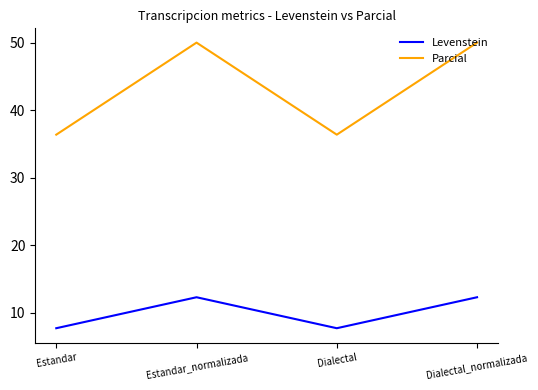

Reading left to right, what are all the values shown in this chart?

Levenstein: Estandar=7.7	Estandar_normalizada=12.3	Dialectal=7.7	Dialectal_normalizada=12.3
Parcial: Estandar=36.4	Estandar_normalizada=50.0	Dialectal=36.4	Dialectal_normalizada=50.0